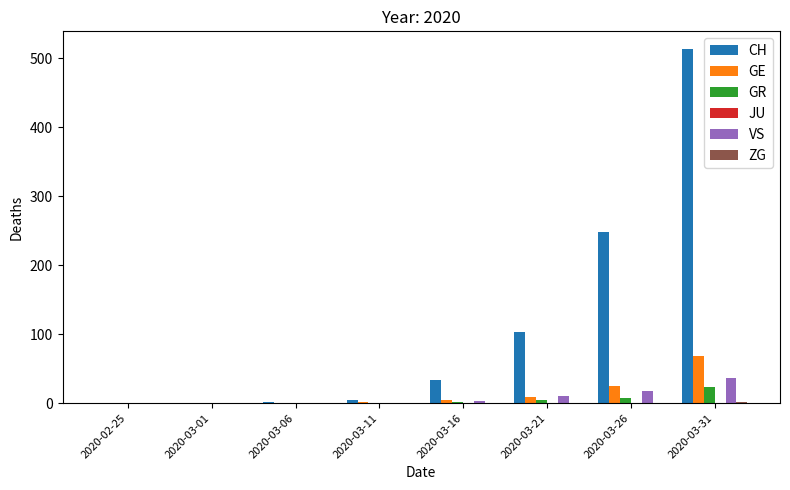

Is it true that VS equals 3 at 2020-03-16?

True